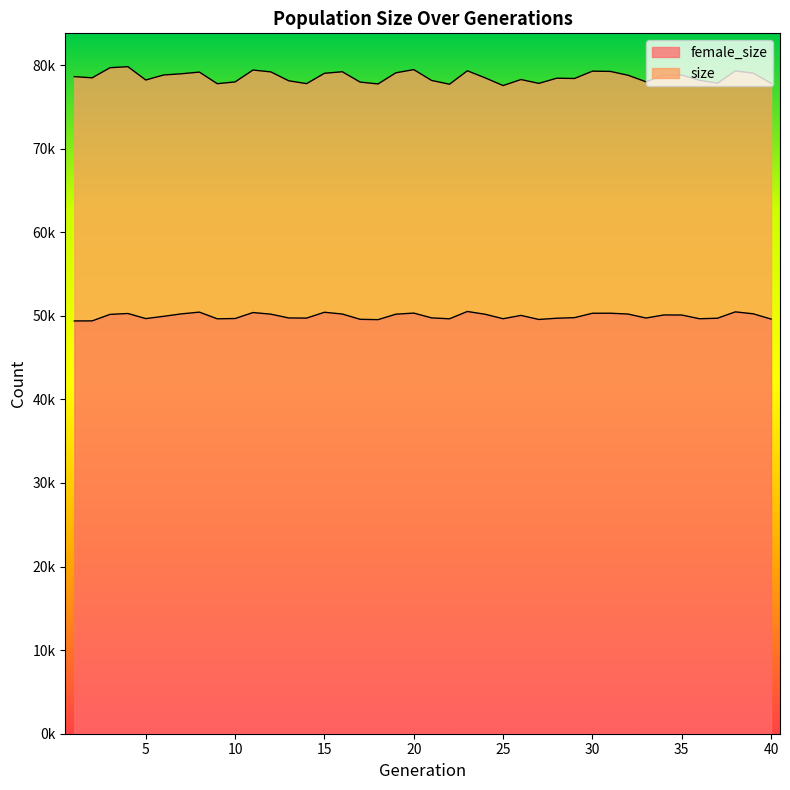

What is the spread (max minus min) of values at 18?

28201